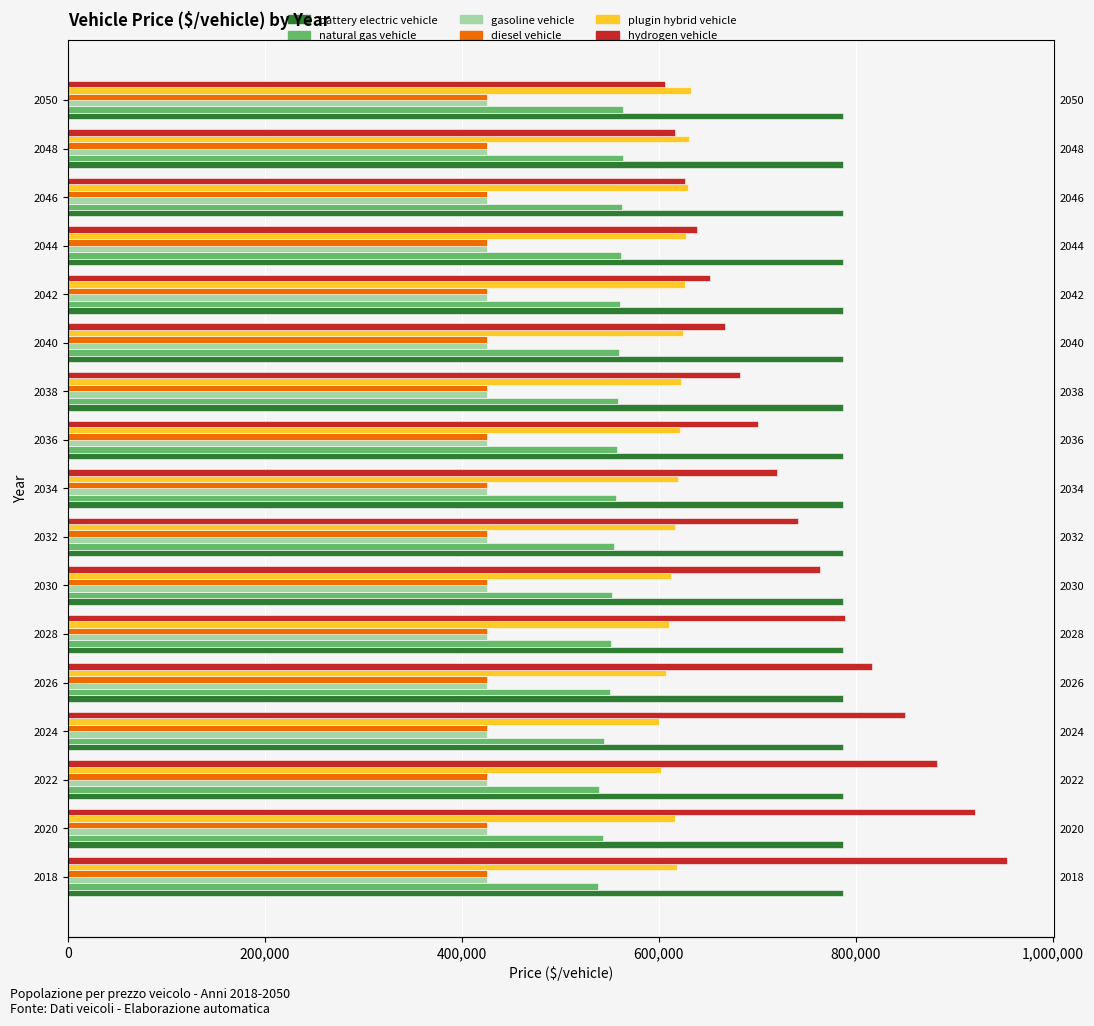

True or false: natural gas vehicle has a value of 563691.0 at 2050.

True